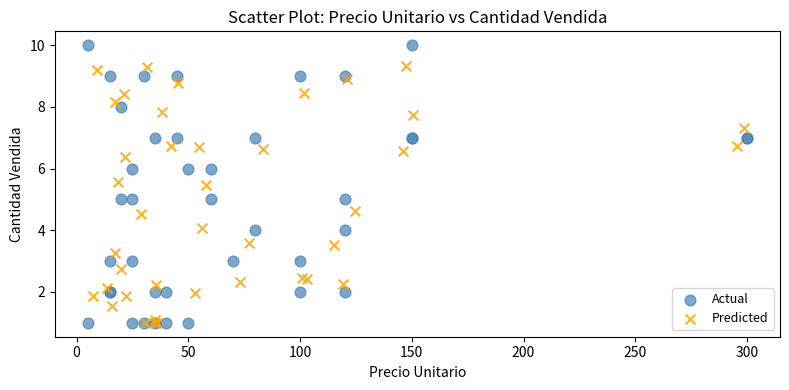

Which series has the largest Y range (max minus min)?

Actual